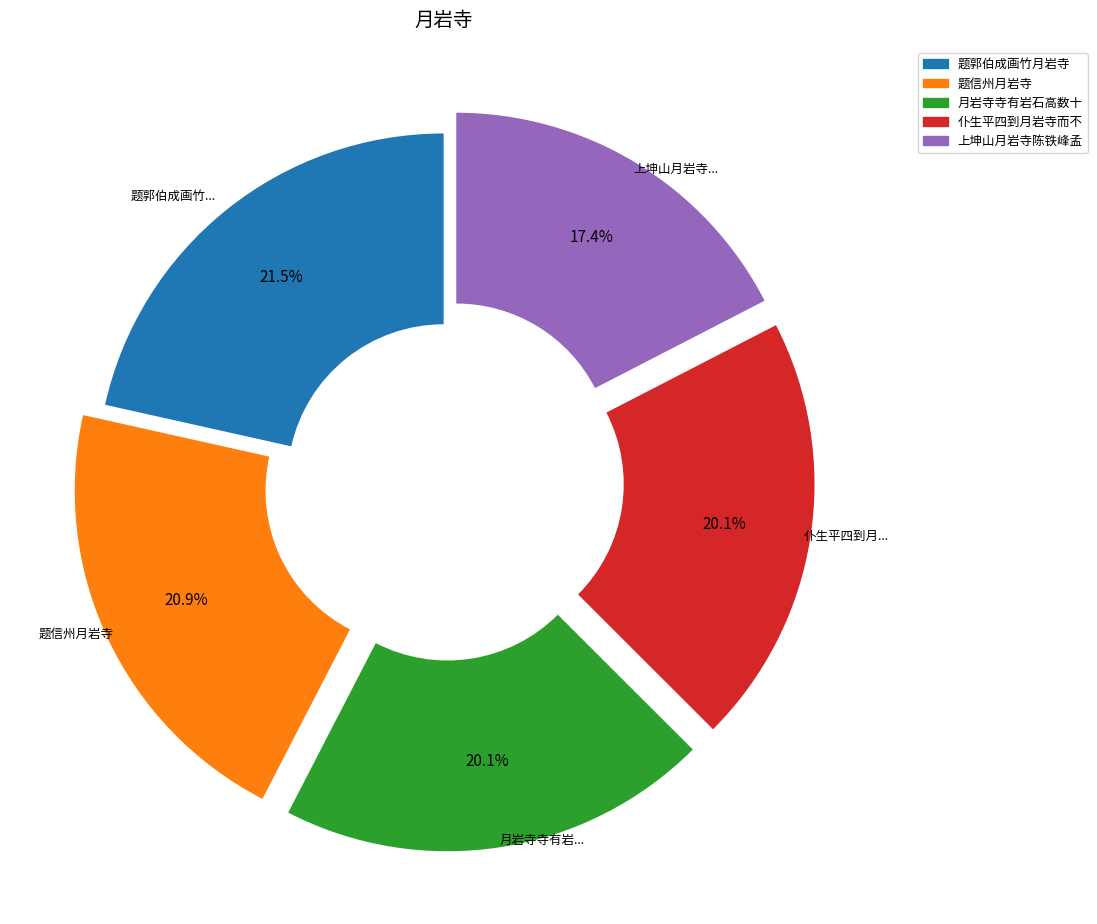

Is there a majority slice in this chart?

No